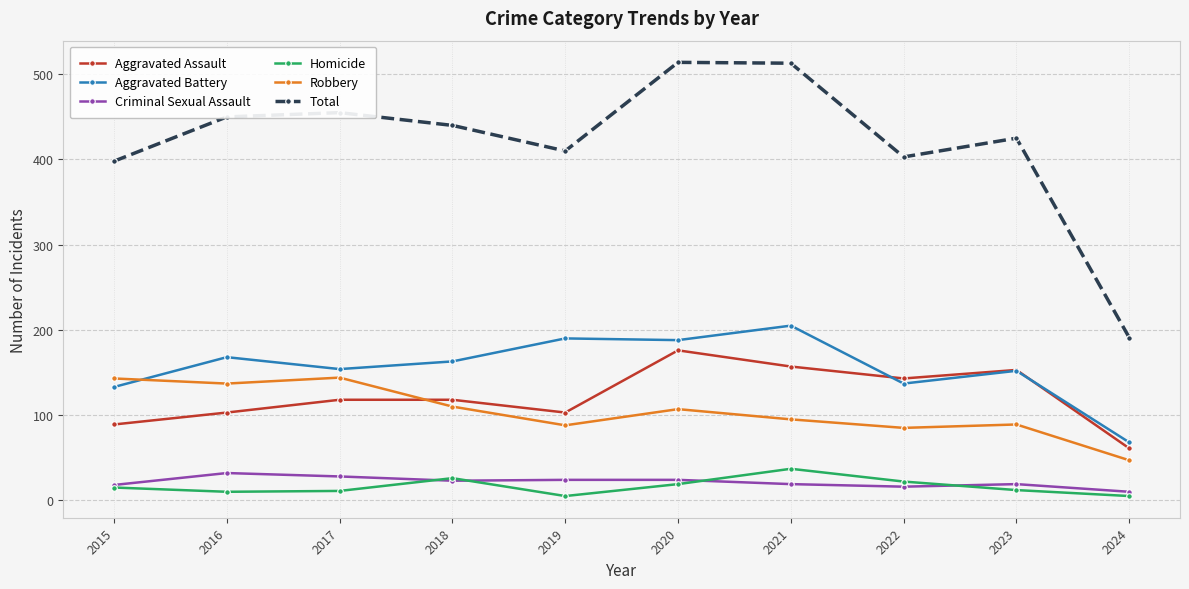

What is the greatest value displayed?

514